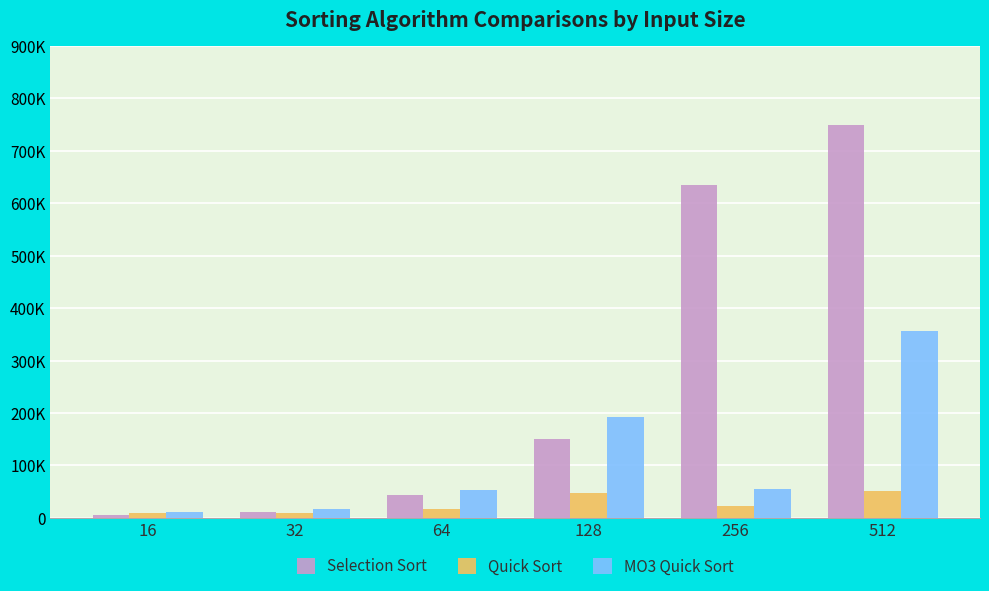

What are all the series names shown in the legend?

Selection Sort, Quick Sort, MO3 Quick Sort